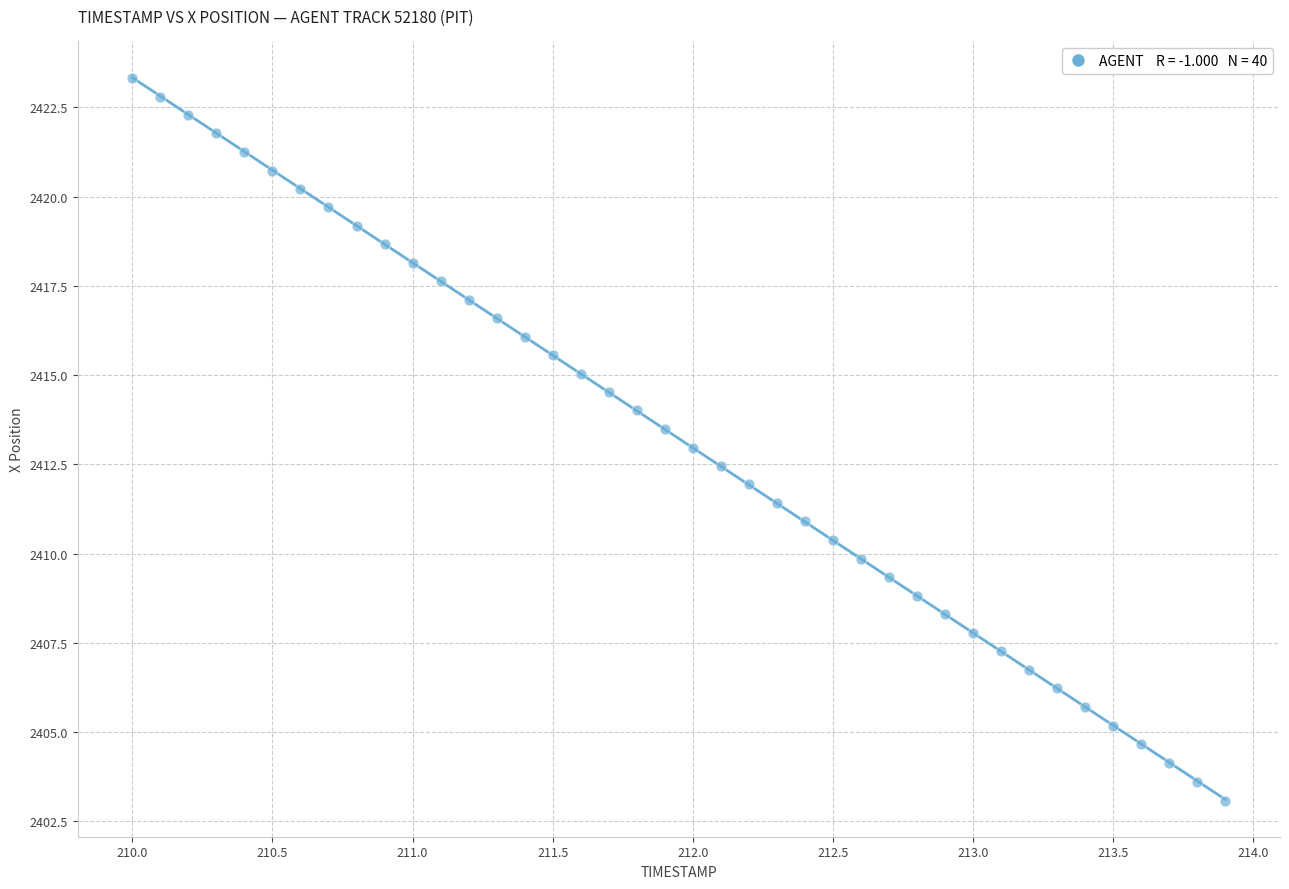

What is the range of X values (max minus min)?

3.9